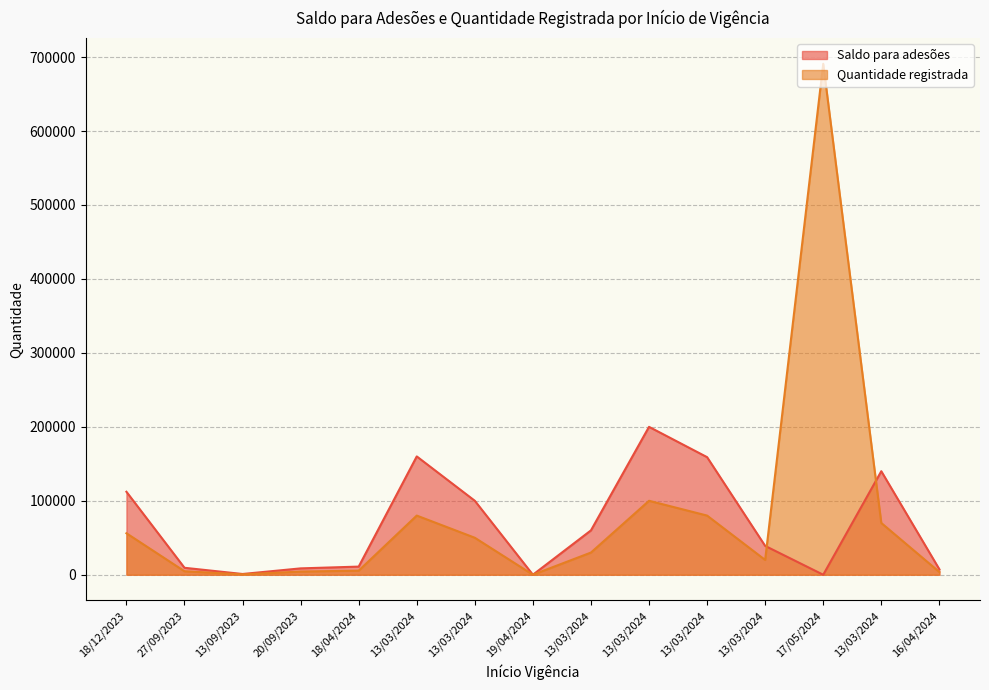

What is the maximum value shown in the chart?

691000